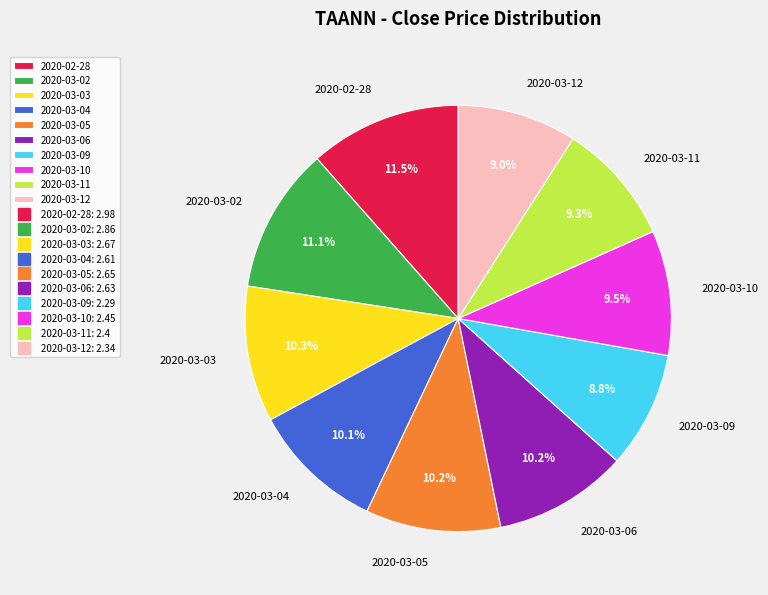

To the nearest percent, what is the difference between the 2020-03-04 and 2020-03-11 slice percentages?

1%